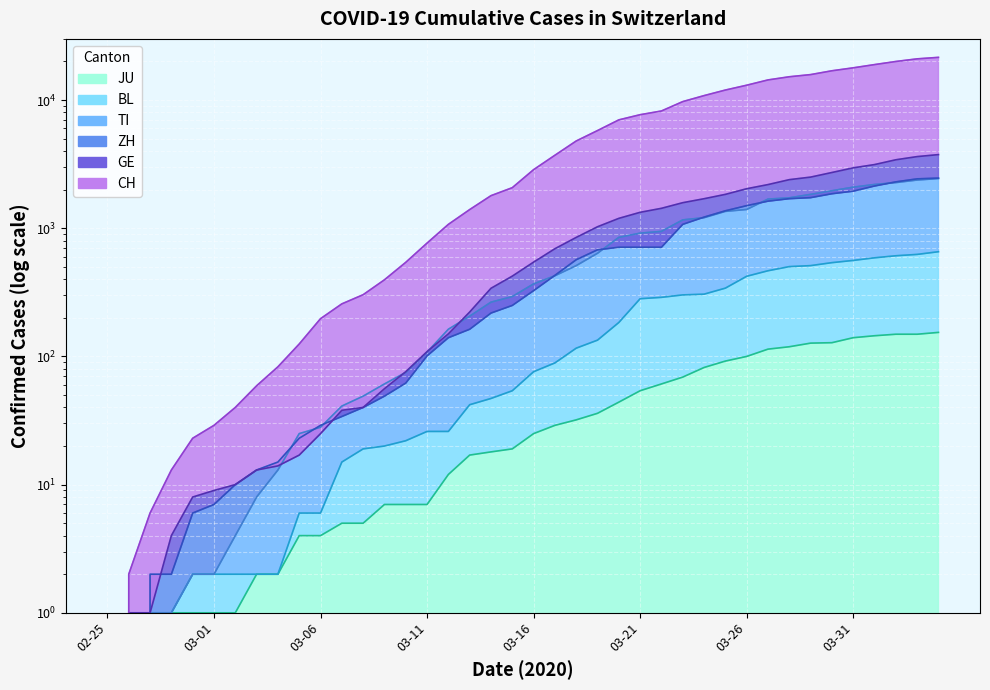

The value of JU at 2020-03-20 is 13. True or false?

False